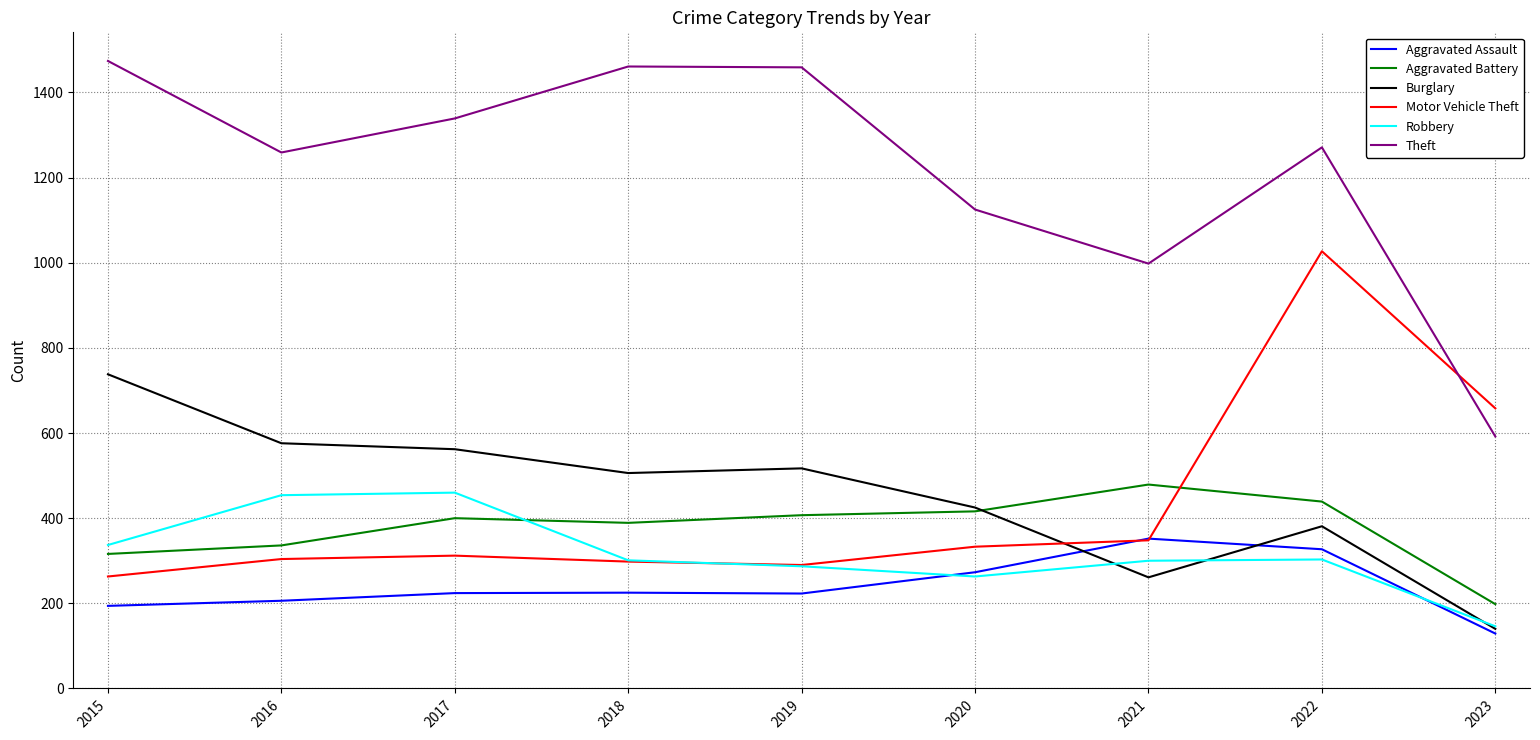

What is the minimum value for Aggravated Battery?

198